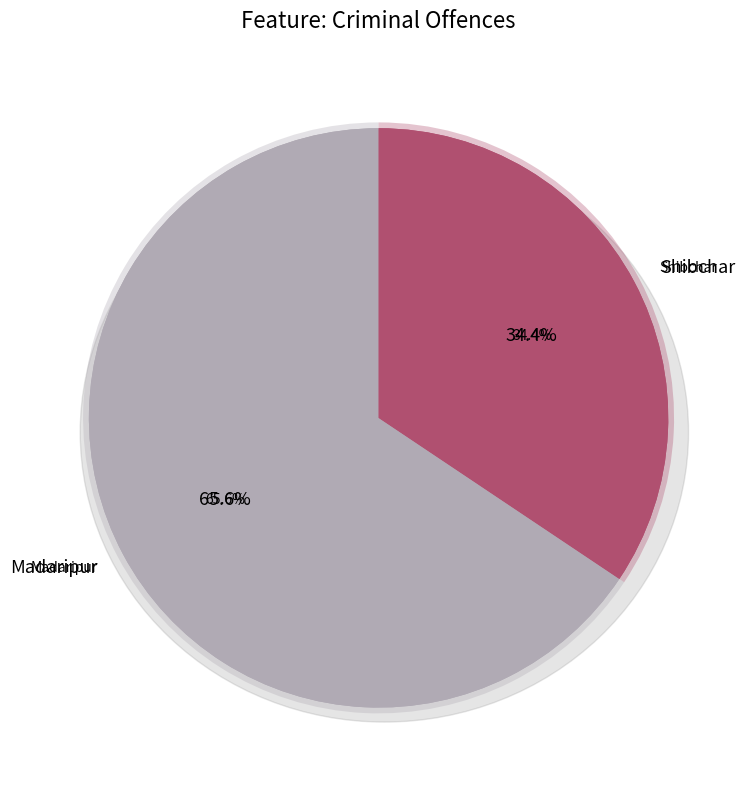

Rank the categories by value from highest to lowest.

Madaripur, Shibchar